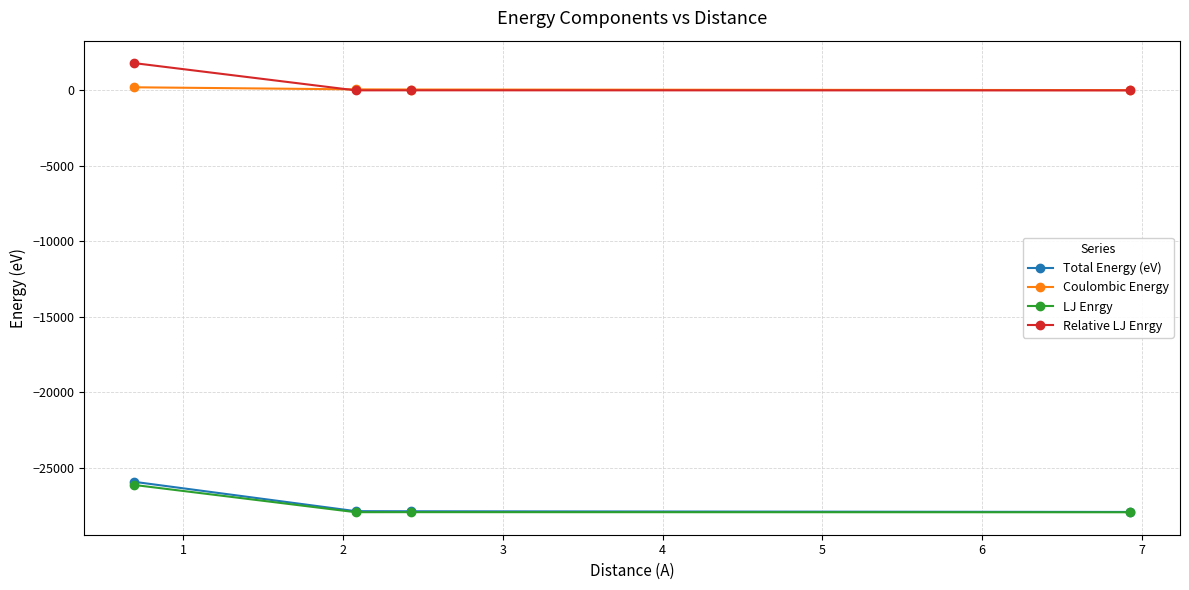

True or false: Coulombic Energy and Total Energy (eV) intersect in this chart.

False